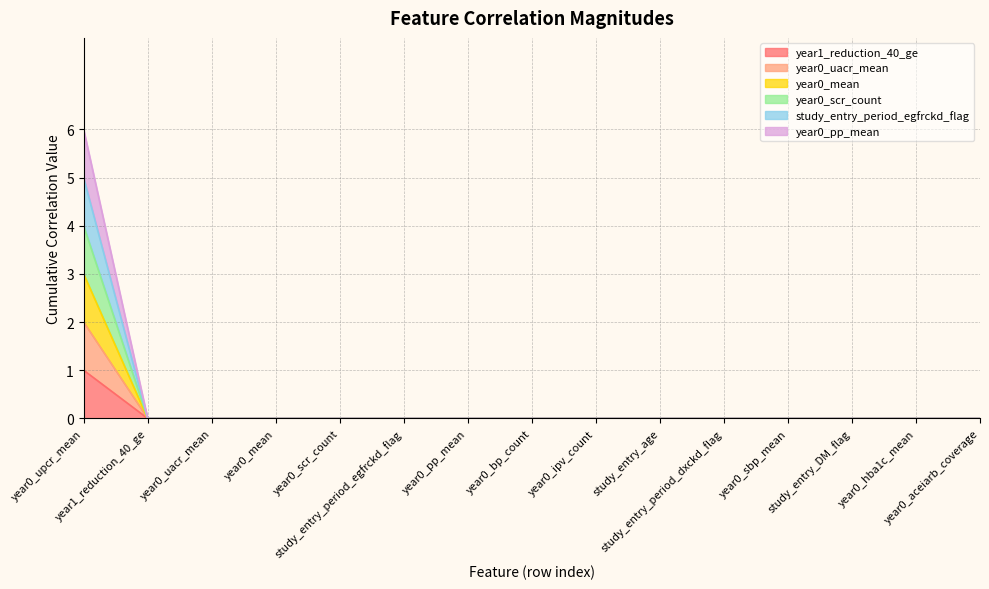

True or false: study_entry_period_egfrckd_flag and year0_scr_count cross at least once.

False